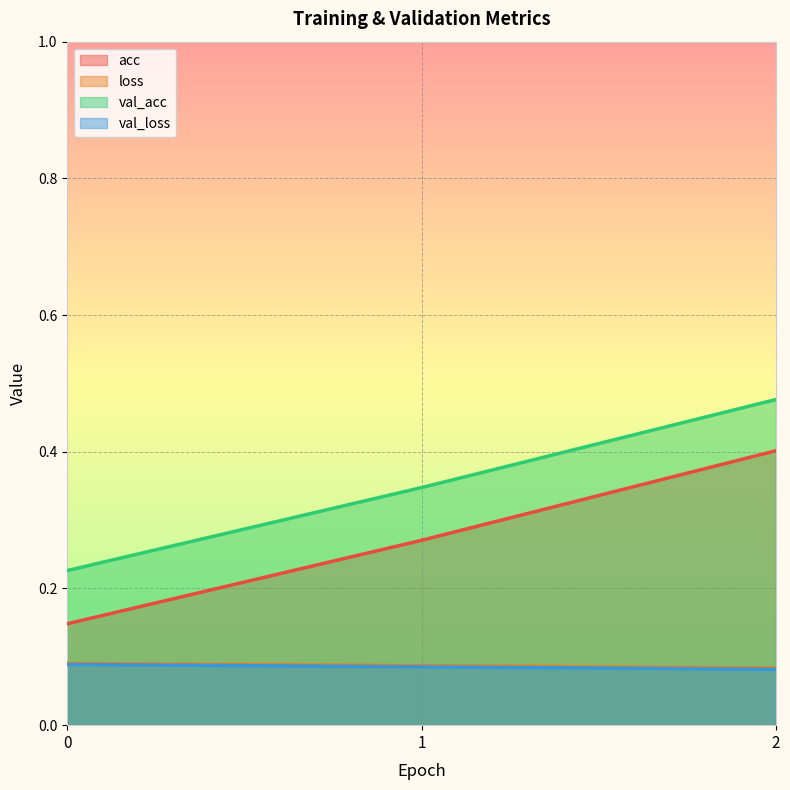

The value of val_acc at 0 is 0.2. True or false?

True